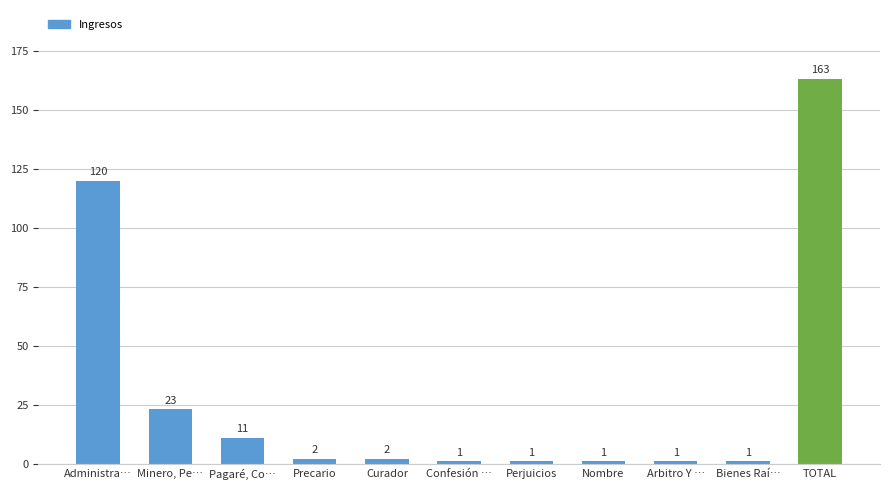

How many categories are shown in the chart?

11